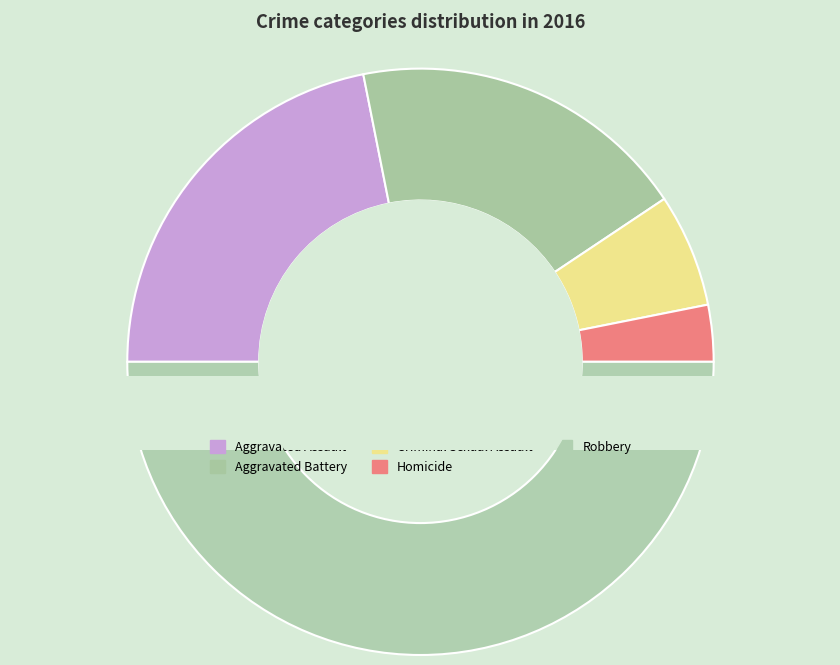

Count the number of slices in the pie.

5